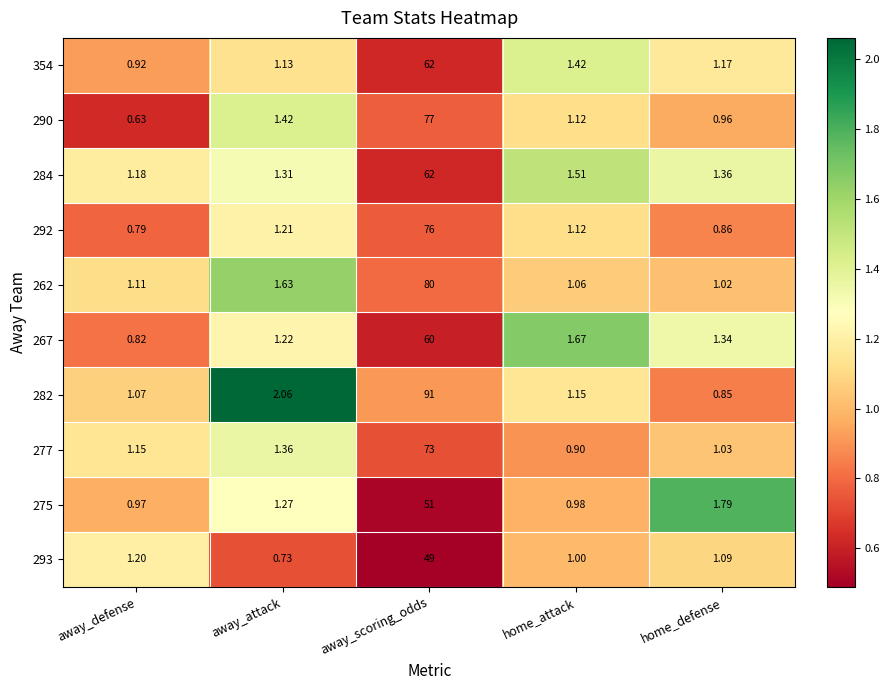

Which series changed the most between away_attack and home_defense?

282